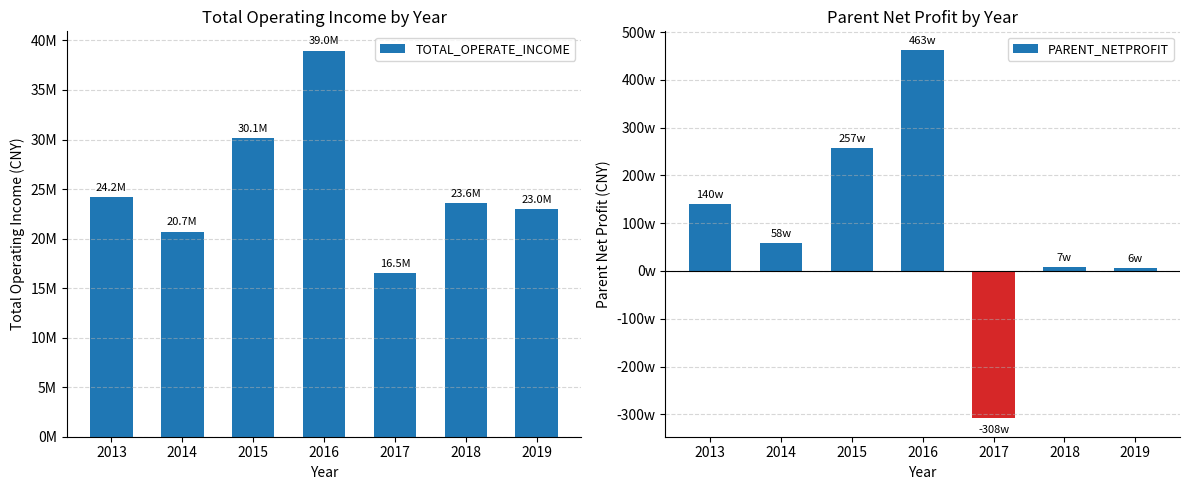

At how many categories does at least one series exceed 4073737?

7